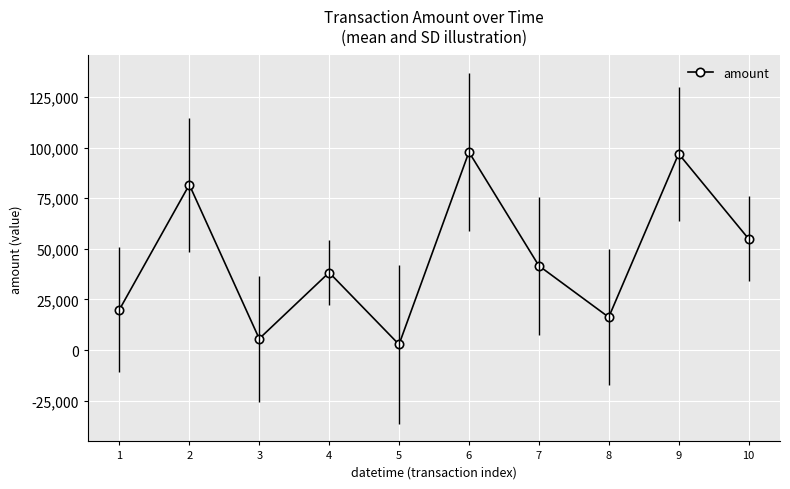

How many points are higher than both their immediate neighbors (excluding endpoints)?

4